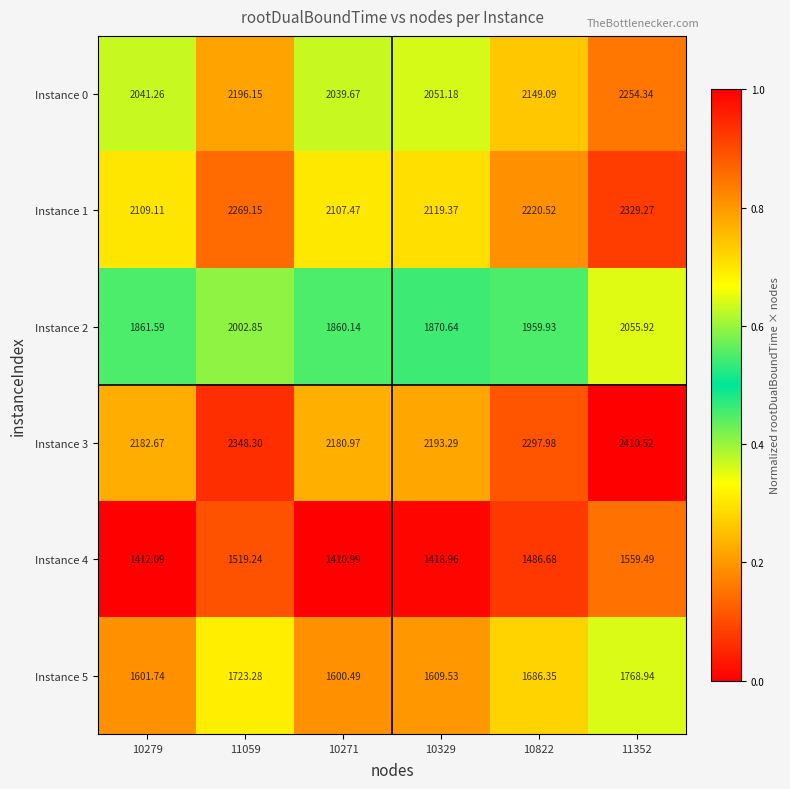

Is the value of Instance 4 at 10329 greater than the value of Instance 3 at 10279?

No